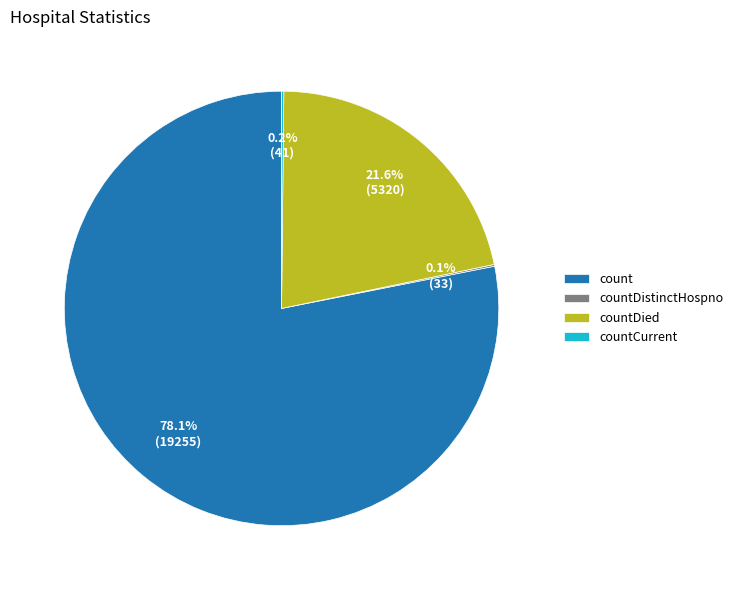

Is there a majority slice in this chart?

Yes